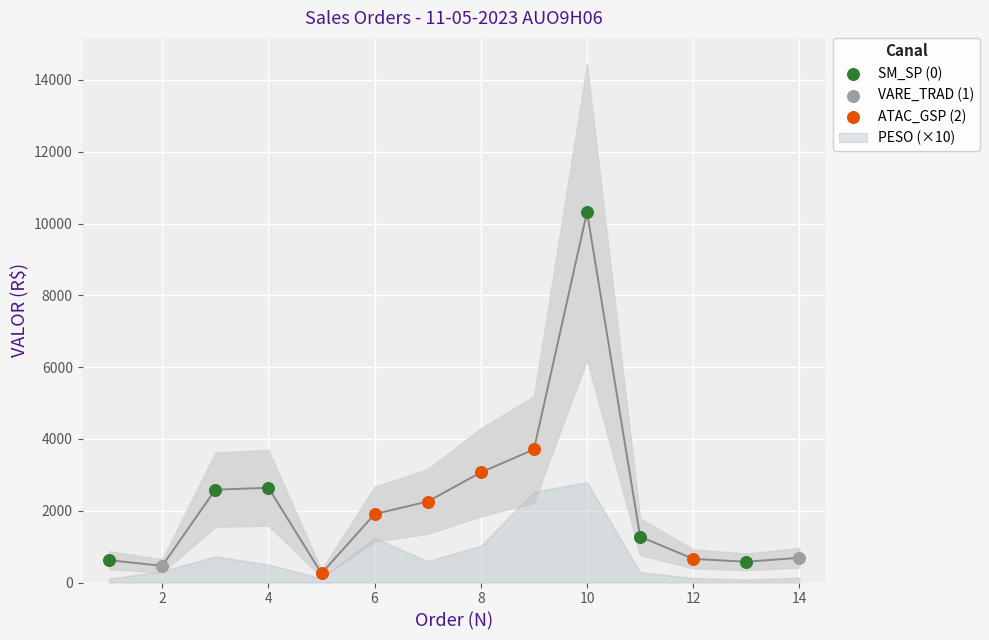

What is the change in value from 5 to 11?

+1023.6